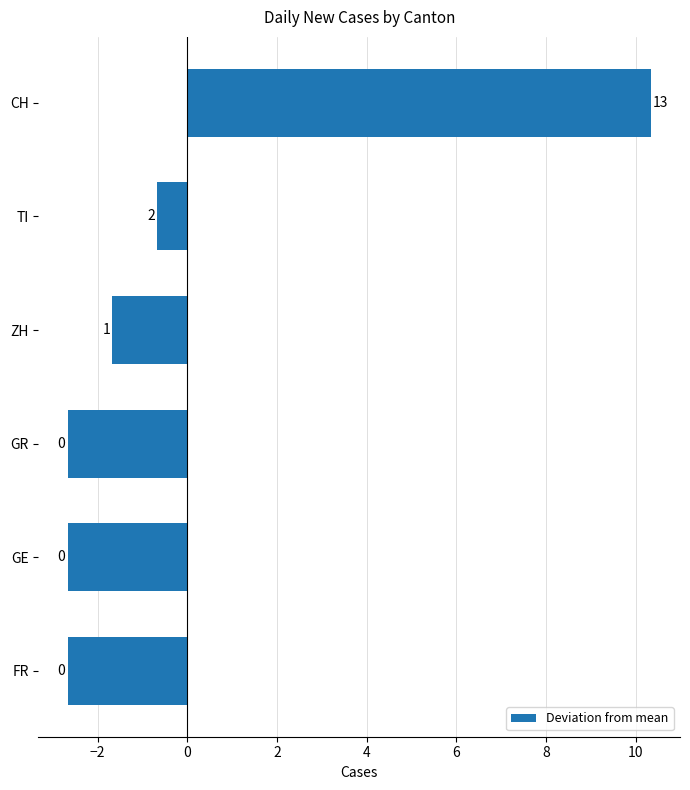

Does the chart contain stacked bars?

No